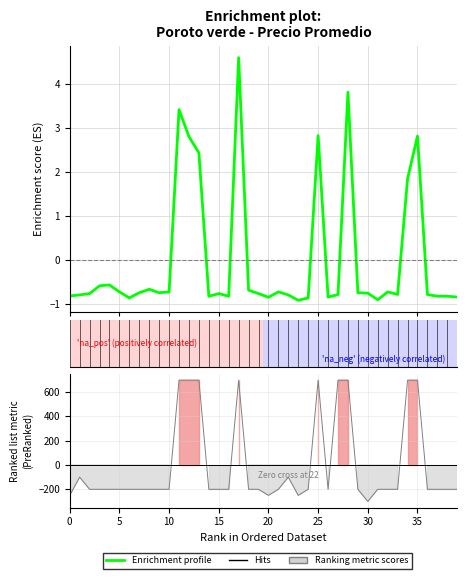

Between 11 and 19, which is larger?

11